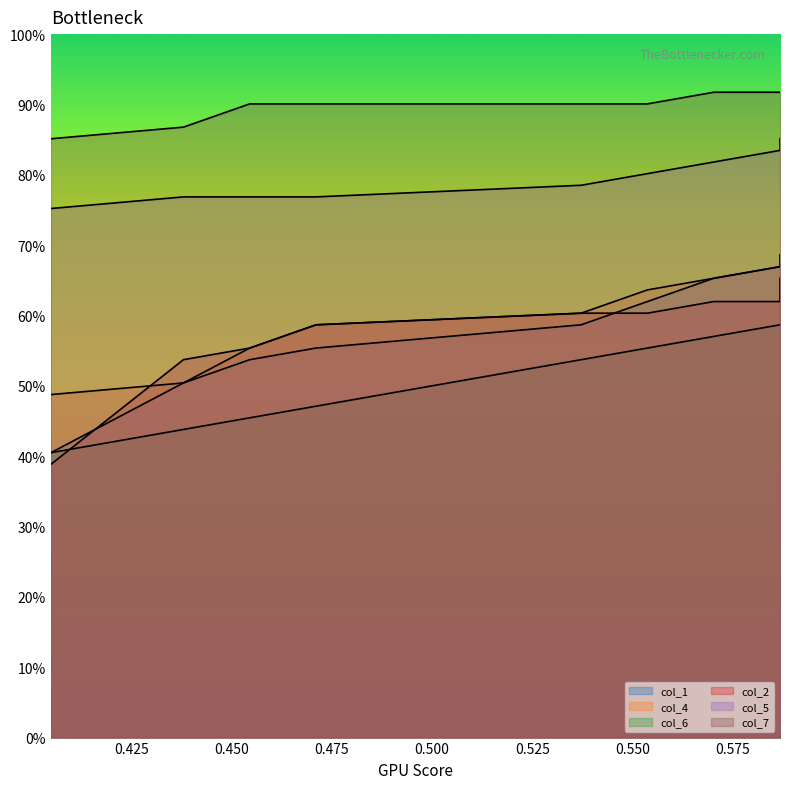

What is the difference between the maximum and minimum values in the col_4 series?

0.2